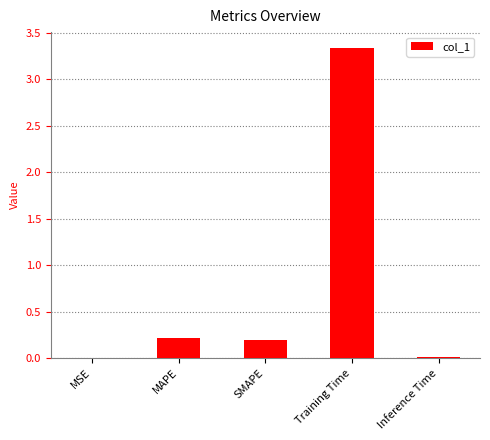

True or false: the data shows 0.0 at Inference Time.

True